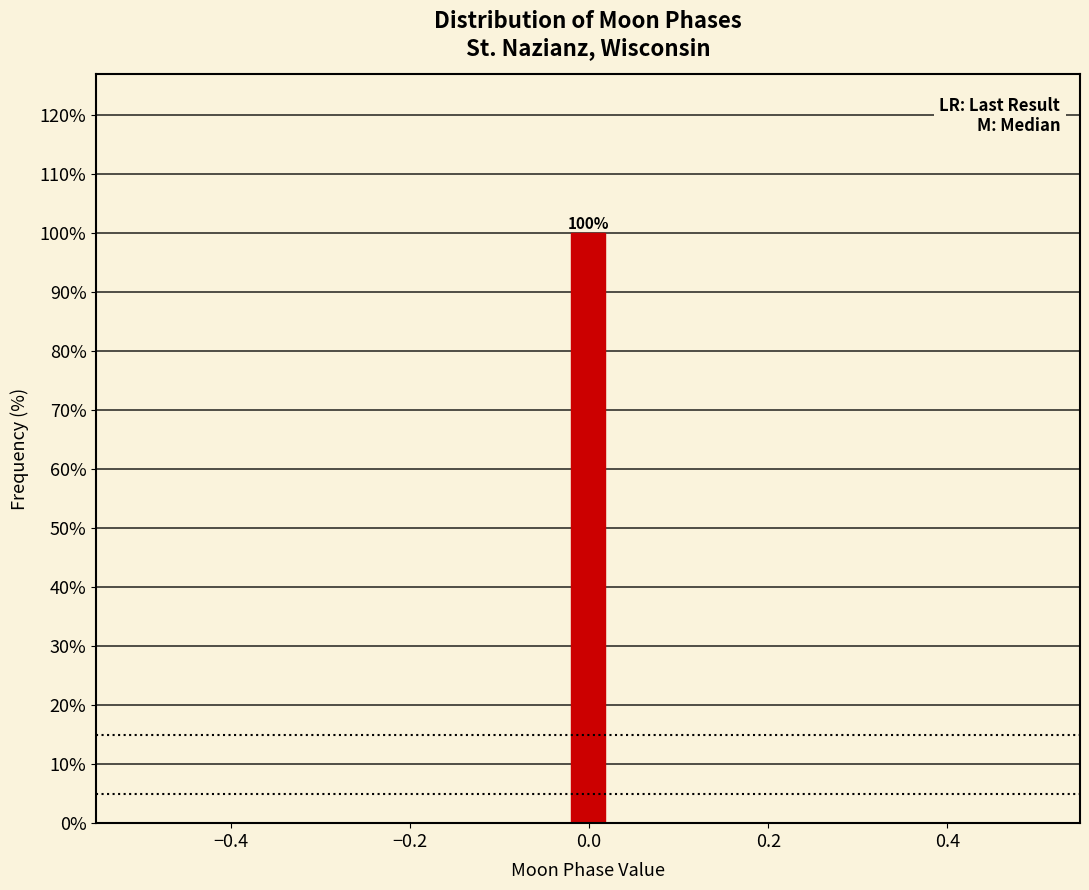

Around what value on the x-axis is the tallest bar? Give the approximate position of its centre, as read against the axis.

0.00